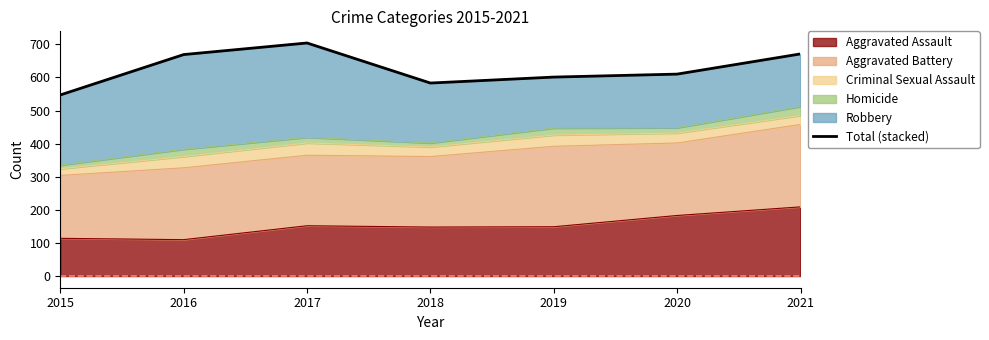

Does the chart display data point markers on the line(s)?

No